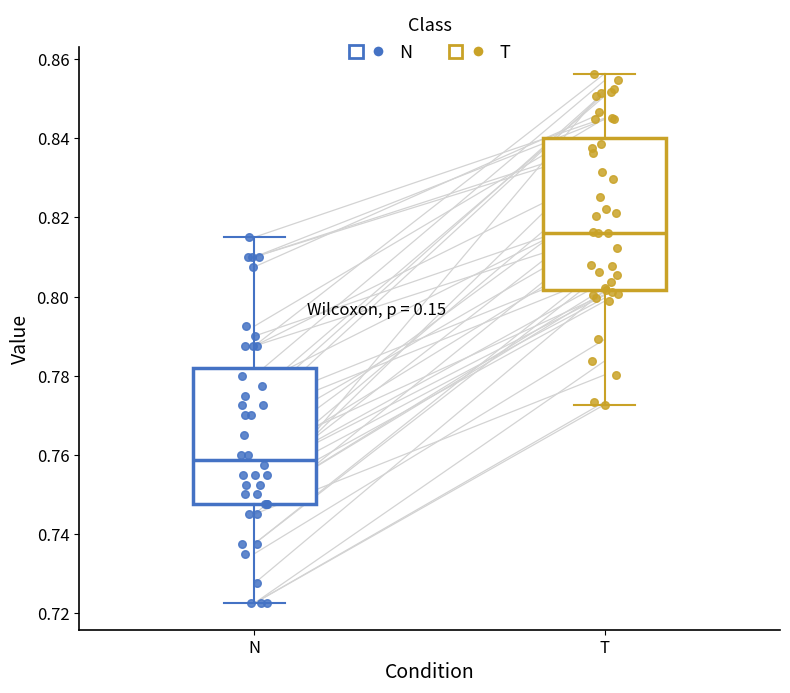

Reading left to right, transcribe this box plot: for each box, give where its median line is, the range the box spans, and where its two whiskers end, as read against the y-axis. The values are not printed on the chart, so give them approximately, as read against the axis.

N: median 0.758, box 0.748 to 0.782, whiskers 0.722 to 0.814
T: median 0.816, box 0.802 to 0.840, whiskers 0.772 to 0.856